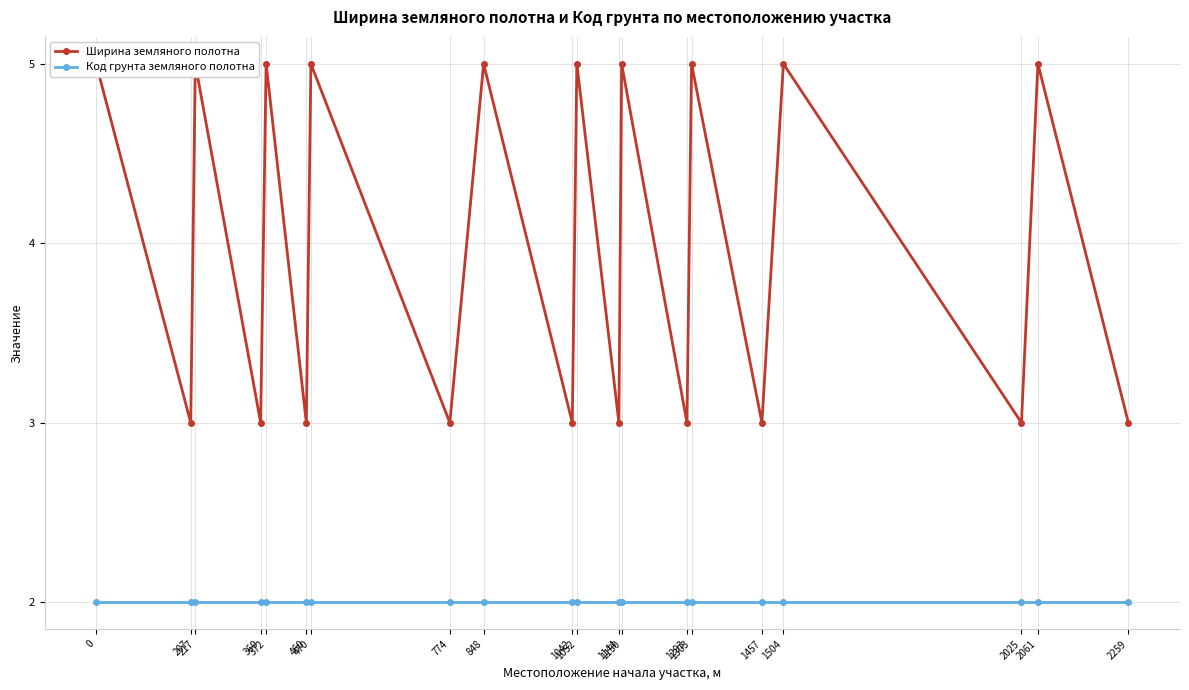

Reading left to right, transcribe all the data shown in this chart.

Ширина земляного полотна: 5	3	5	3	5	3	5	3	5	3	5	3	5	3	5	3	5	3	5	3
Код грунта земляного полотна: 2	2	2	2	2	2	2	2	2	2	2	2	2	2	2	2	2	2	2	2